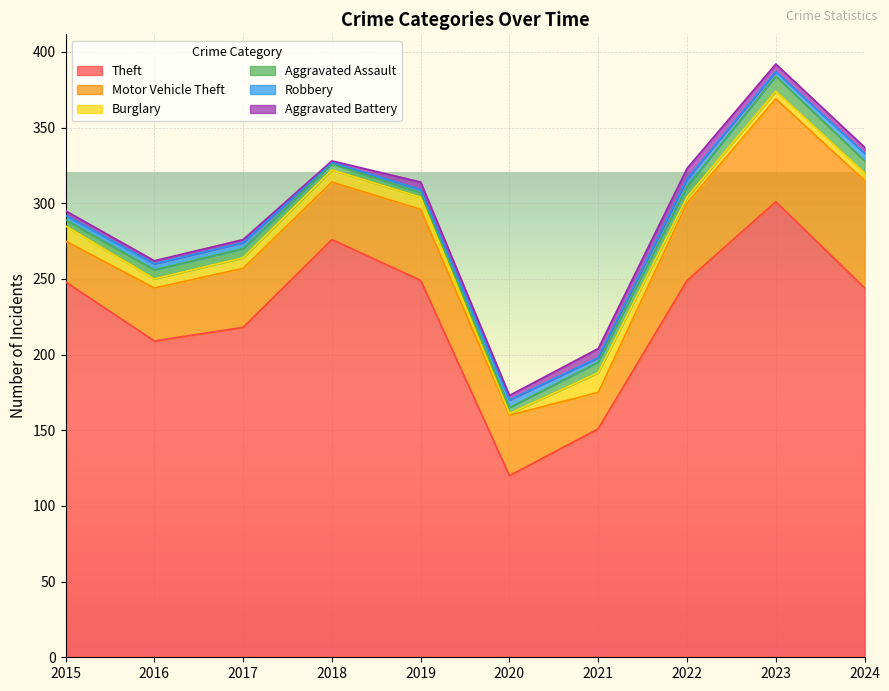

Between 2021 and 2023, which series saw the biggest shift?

Theft